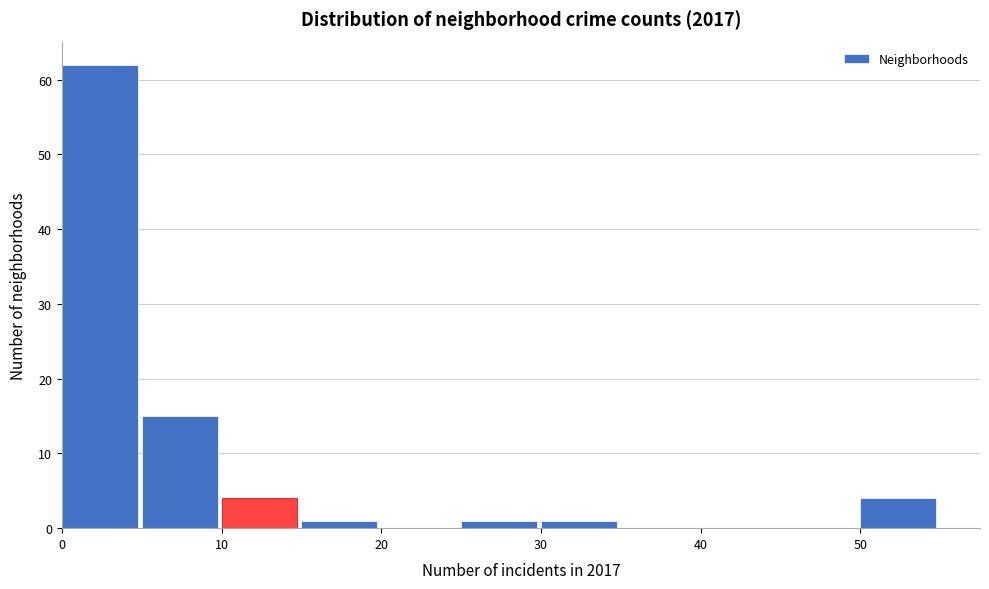

What is the height of the bar covering 5 to 10 on the x-axis? The values are not printed on the chart, so give them approximately, as read against the axis.

15